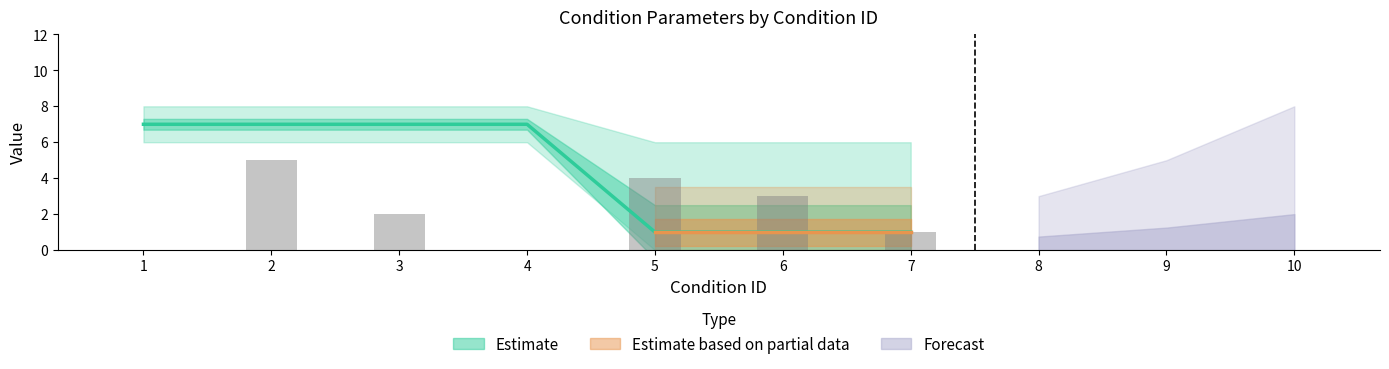

How many bars are there in each group?

3